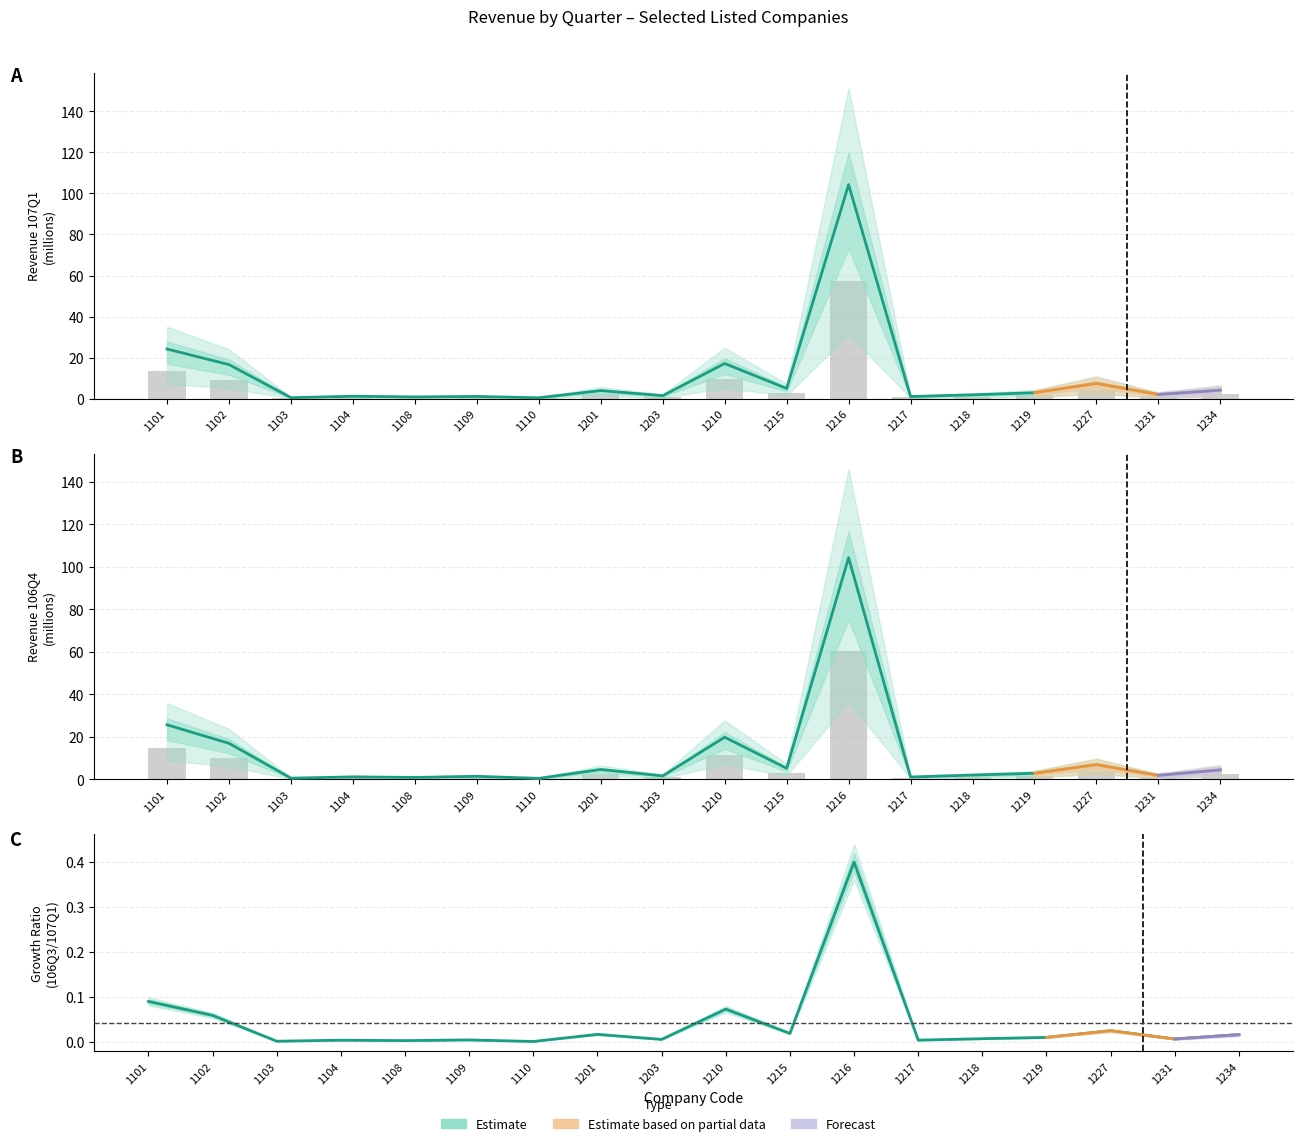

Are the bars horizontal?

No